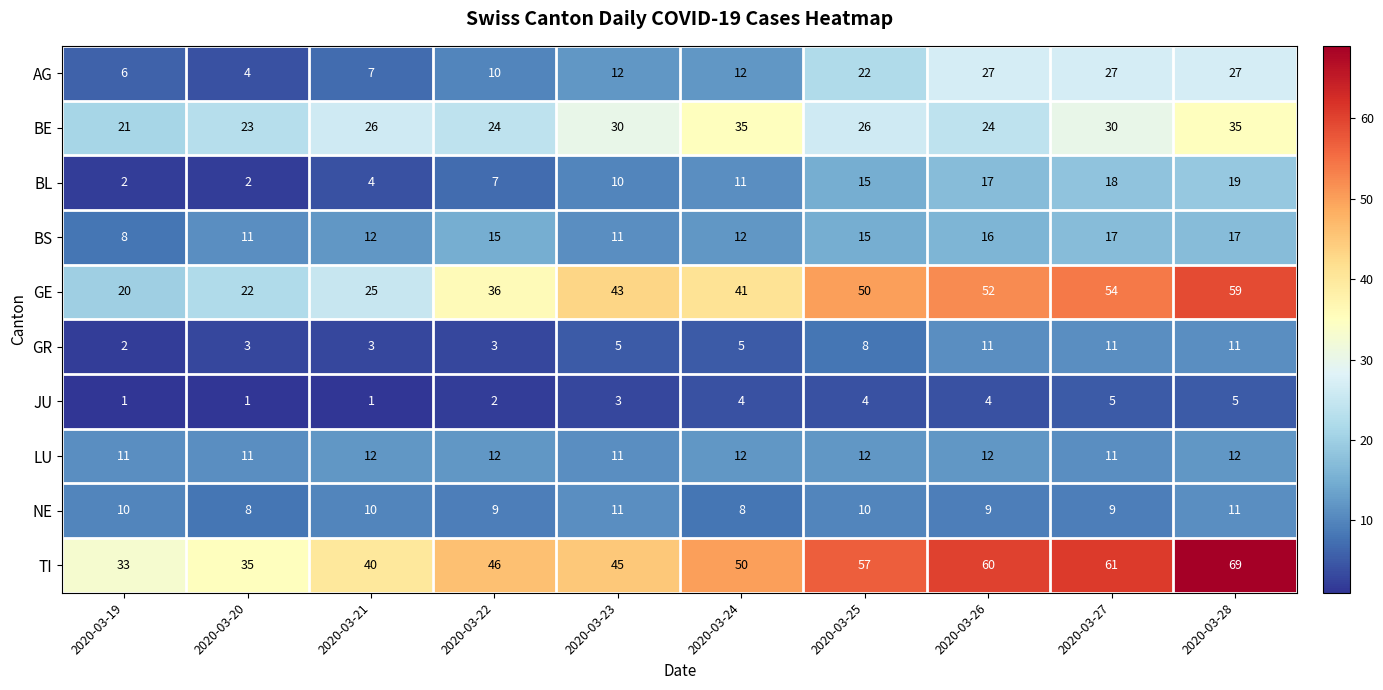

How many series are shown in this chart?

10